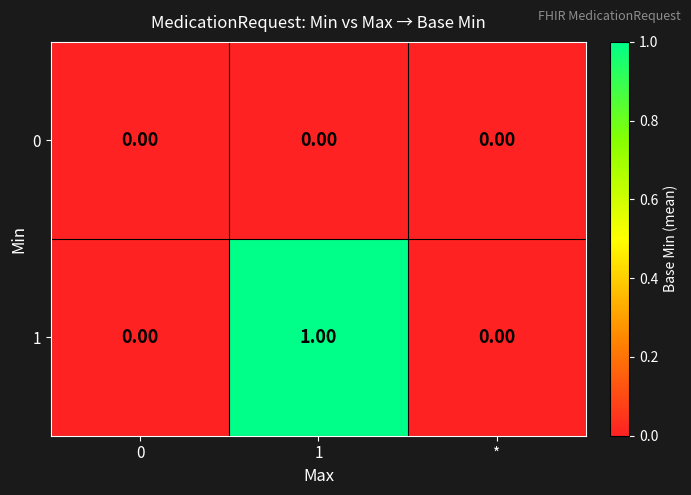

Rank the series by their maximum value, from highest to lowest.

1, 0